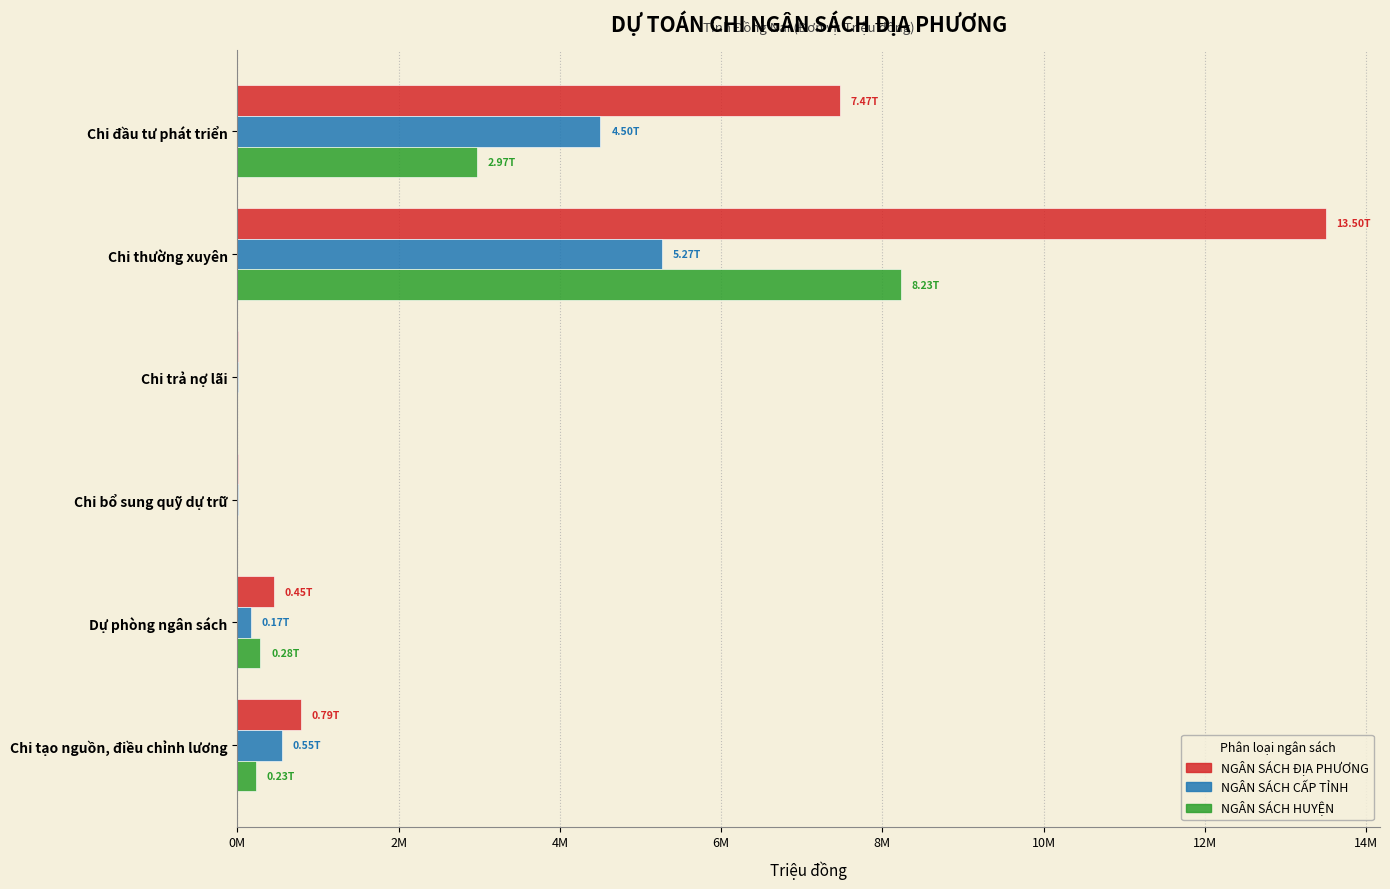

What are all the series names shown in the legend?

NGÂN SÁCH ĐỊA PHƯƠNG, NGÂN SÁCH CẤP TỈNH, NGÂN SÁCH HUYỆN